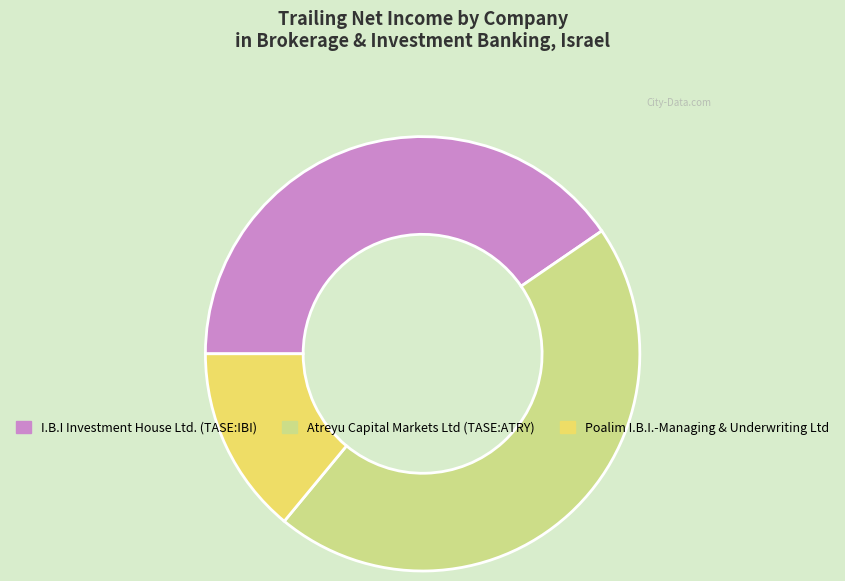

Which slice is the largest?

Atreyu Capital Markets Ltd (TASE:ATRY)